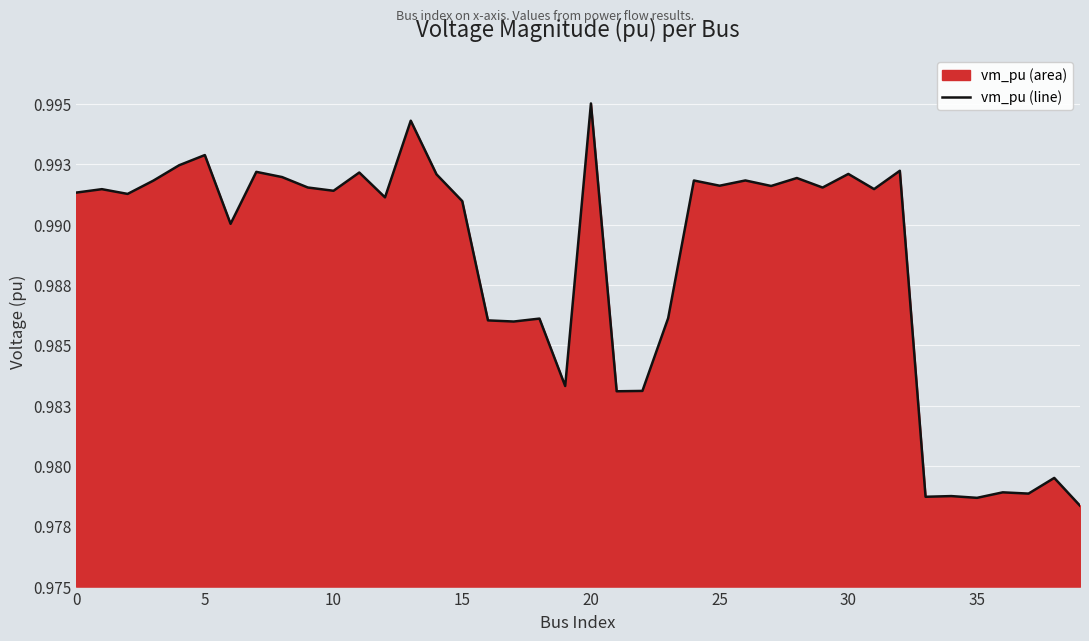

How many values are between 0 and 1?

40